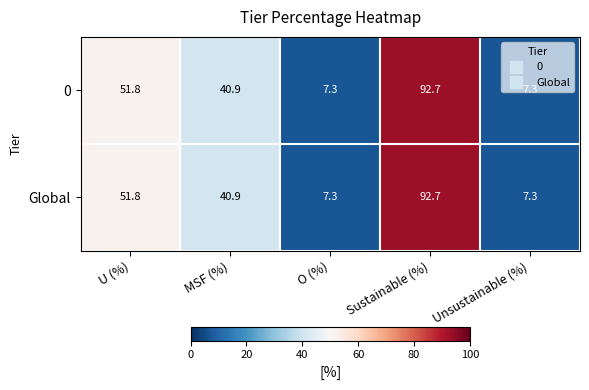

The value of 0 at O (%) is 3.5. True or false?

False